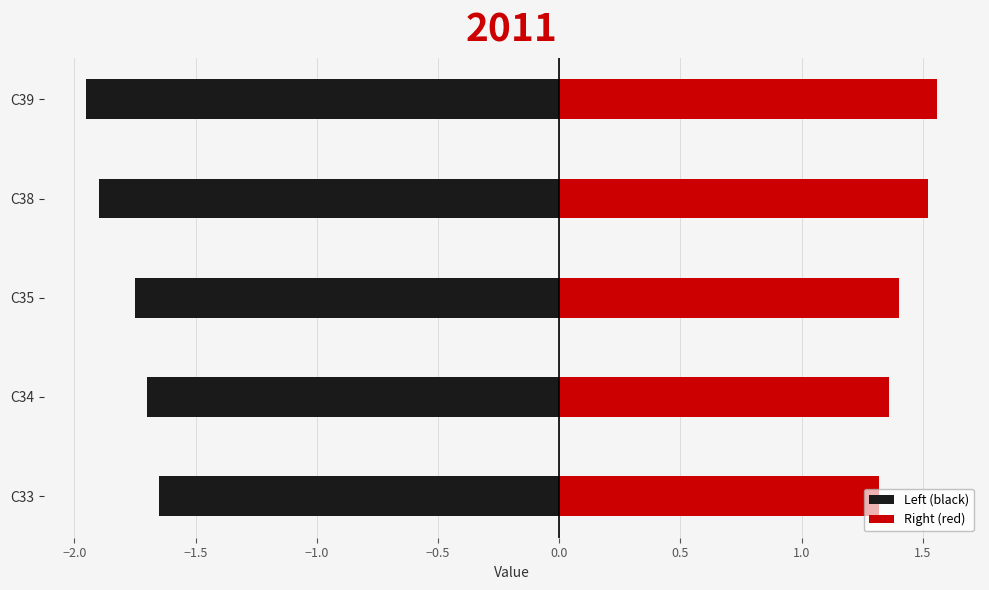

Which series has the largest range (max minus min)?

Left (black)